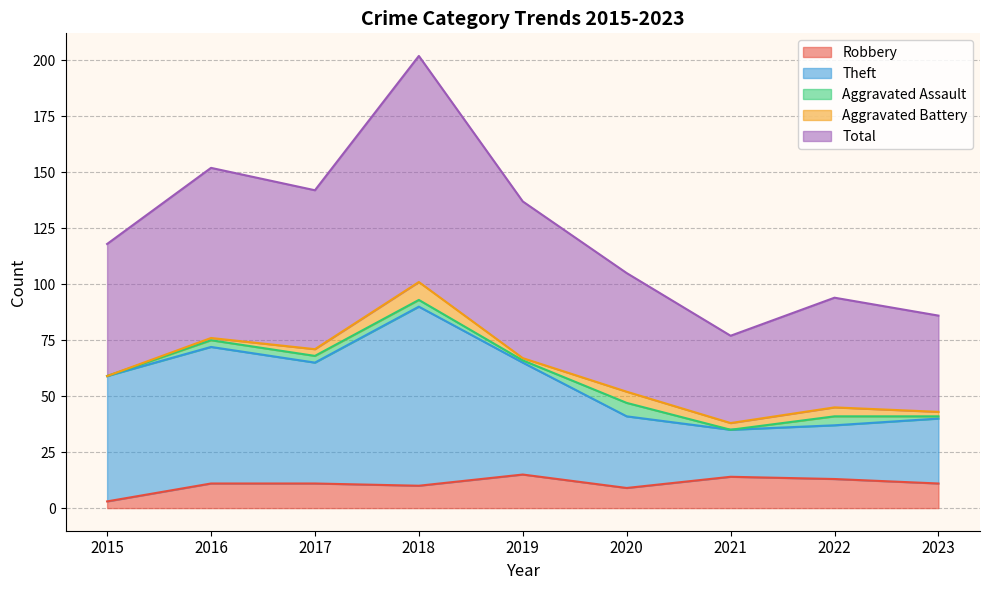

Which category has the lowest value in the Robbery series?

2015